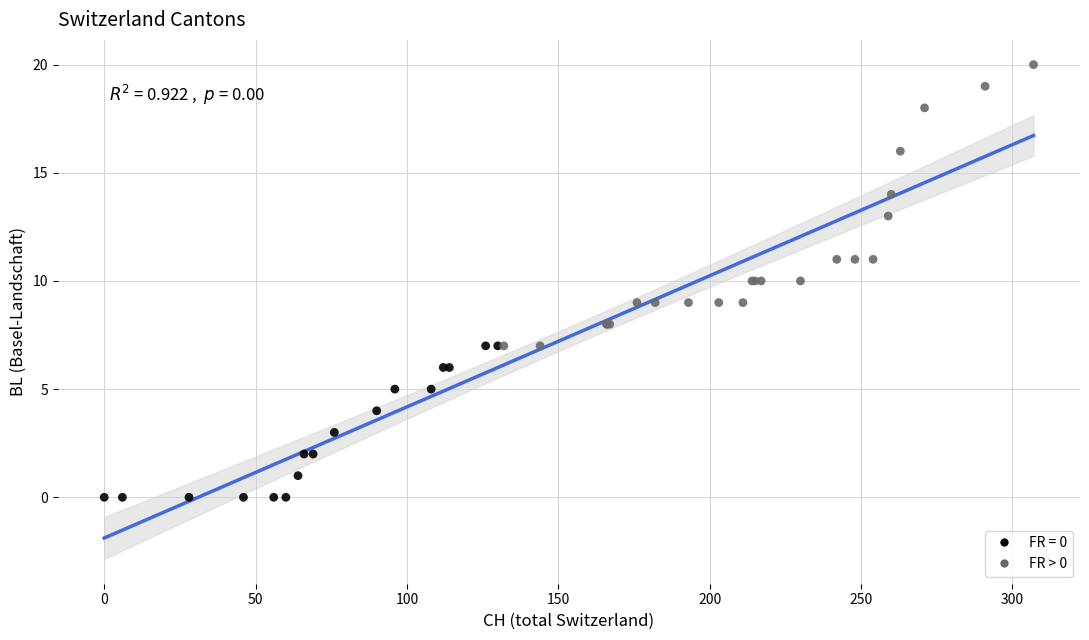

Which series has the widest spread of Y values?

FR > 0